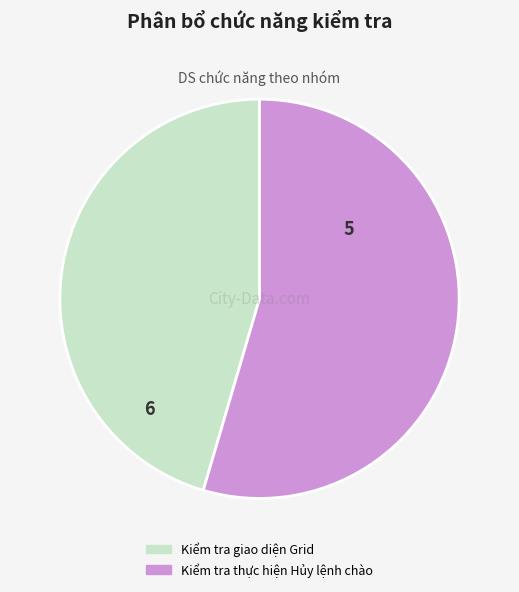

How many segments does this pie chart have?

2